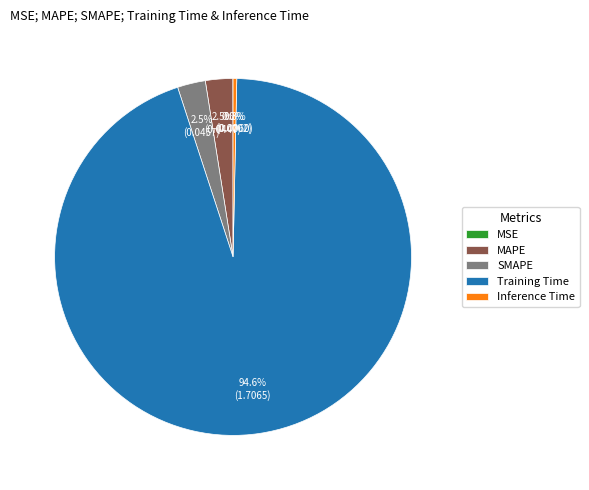

To the nearest percent, what is the difference between the largest and smallest slice percentages?

95%